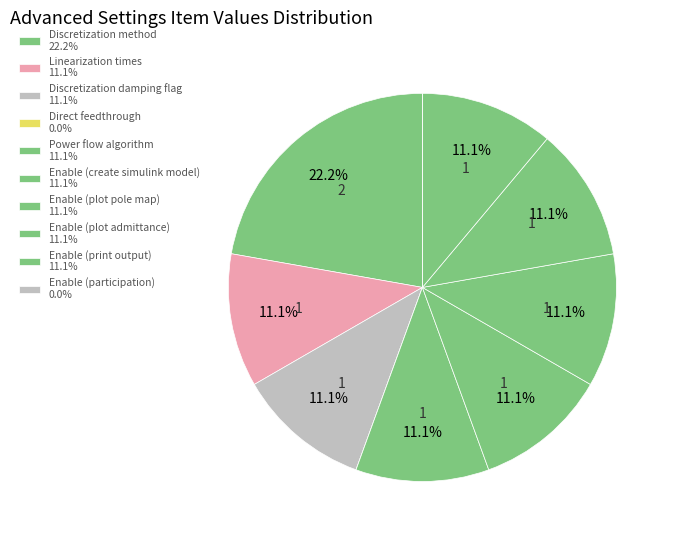

What is the largest slice in the pie chart?

Discretization method